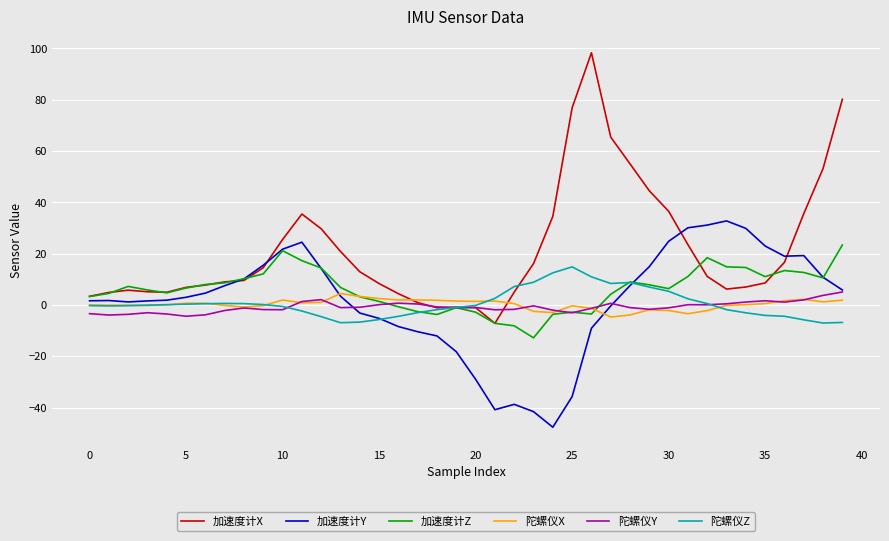

What is the minimum value shown in the chart?

-47.6